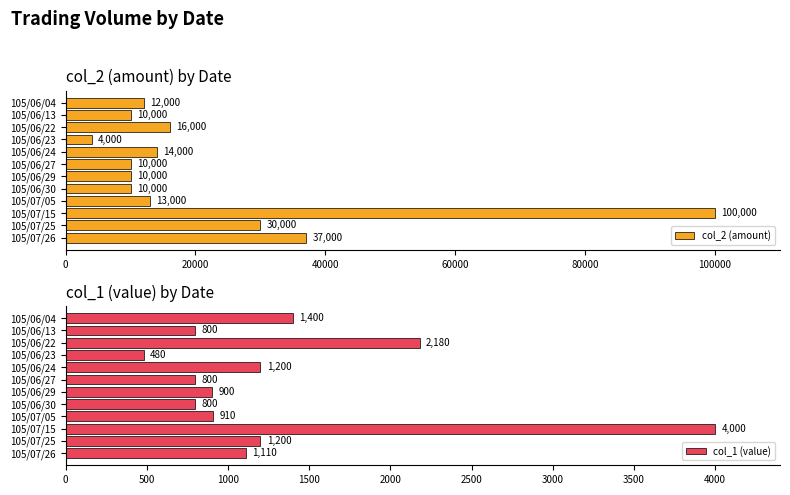

Where is col_1 (value) nearest to the value 2240?

105/06/22